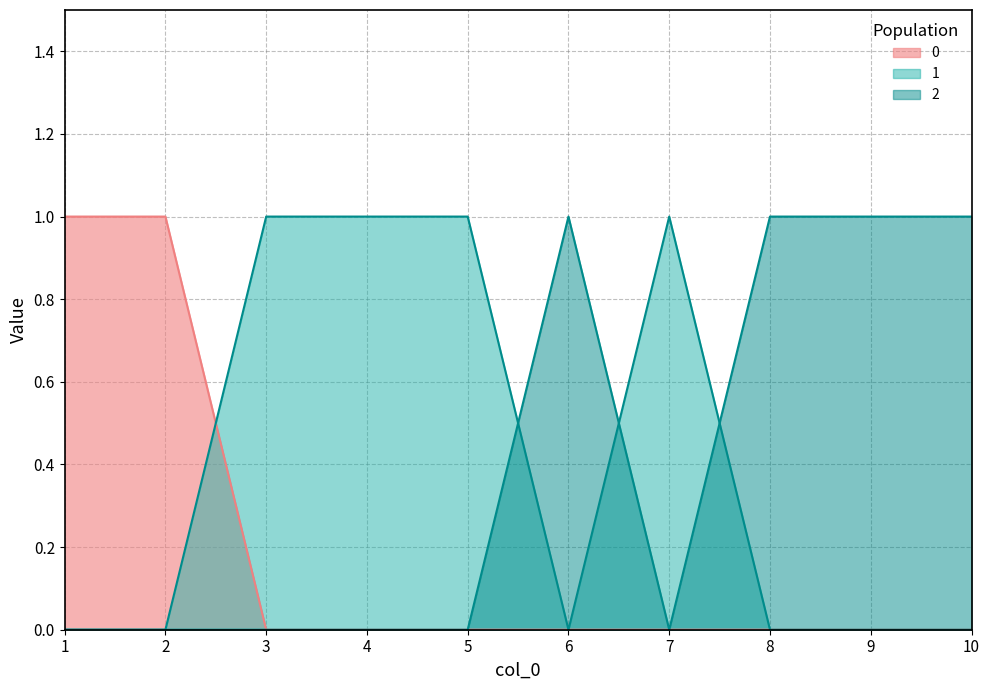

At which category is the sum across all series the highest?

1